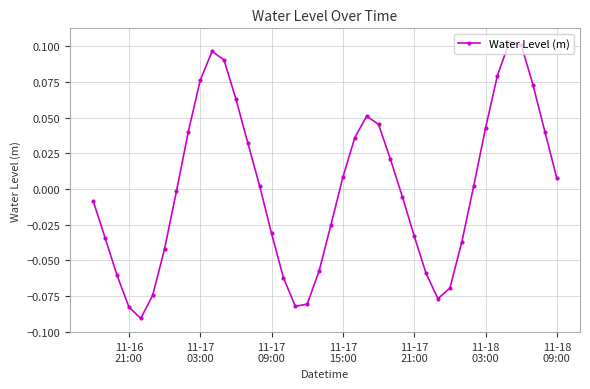

How many points are higher than both their immediate neighbors (excluding endpoints)?

3